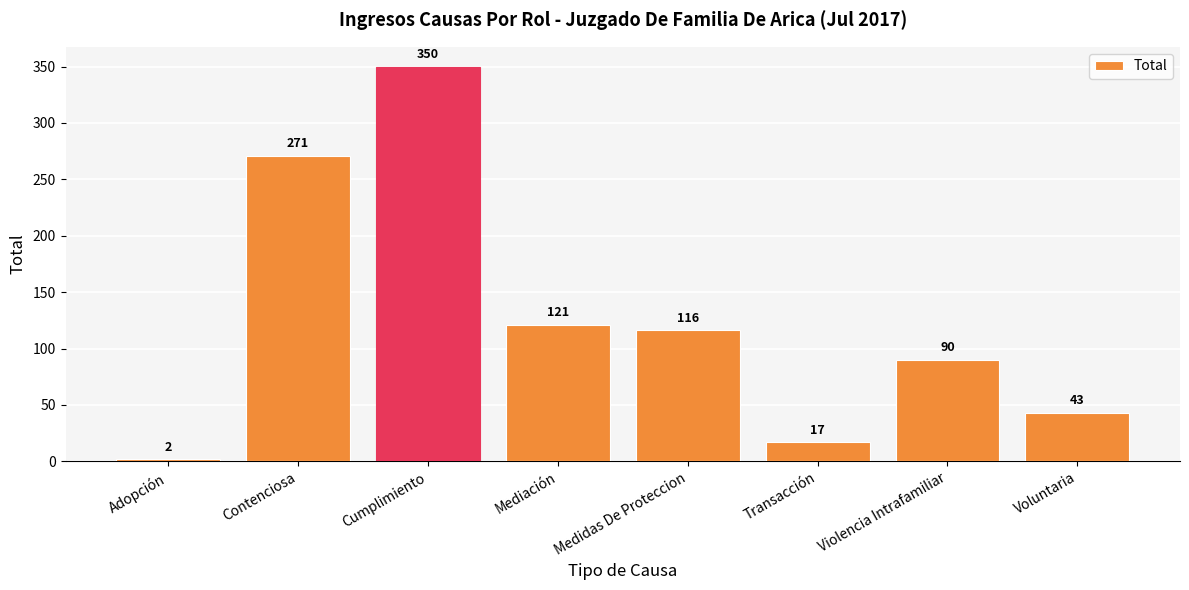

Rank the categories by value from lowest to highest.

Adopción, Transacción, Voluntaria, Violencia Intrafamiliar, Medidas De Proteccion, Mediación, Contenciosa, Cumplimiento